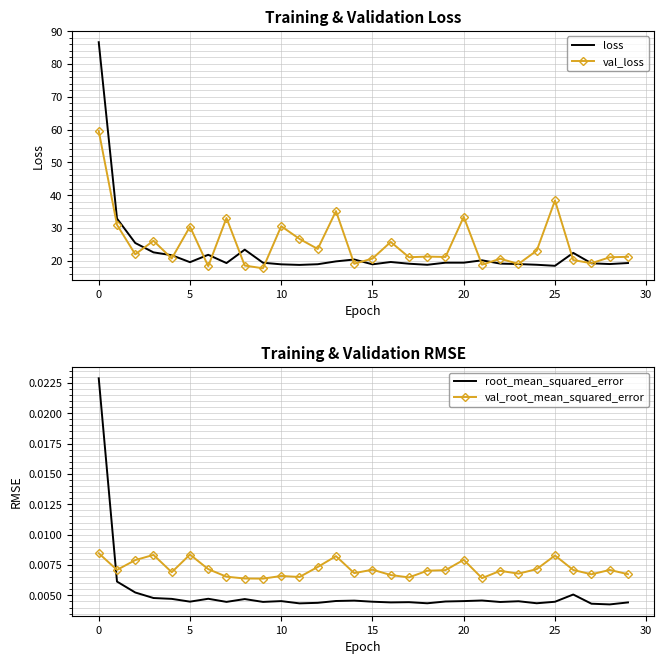

What is the sum of all loss values?

679.5